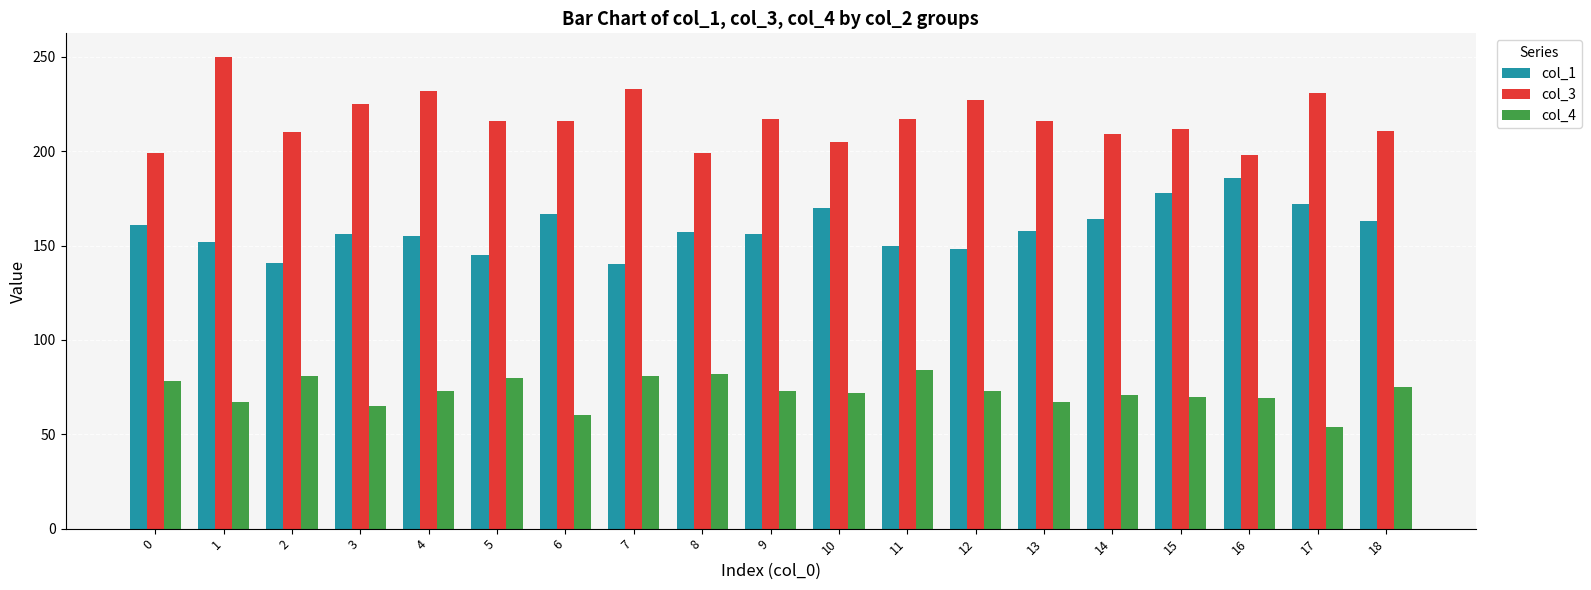

What is the smallest value displayed?

54